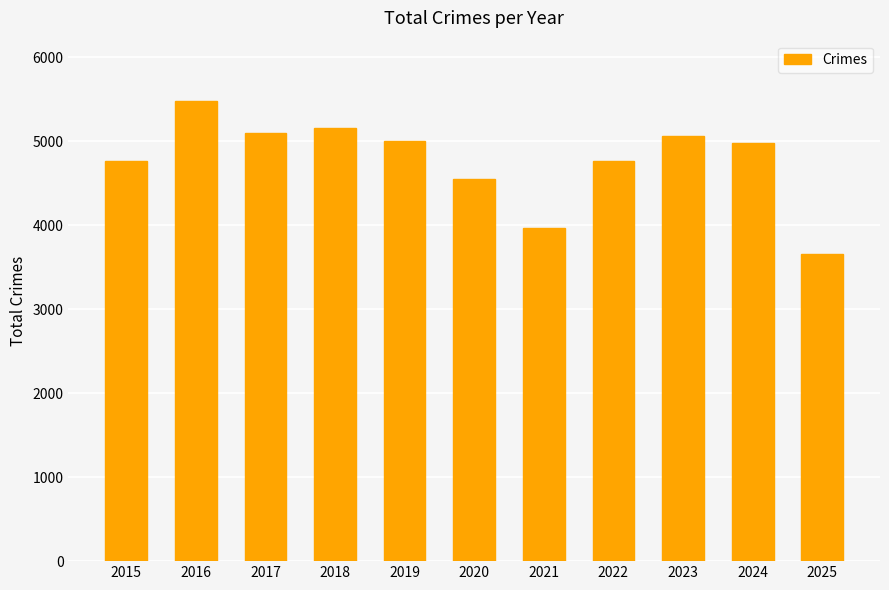

Where does the data first go above 4978?

2016